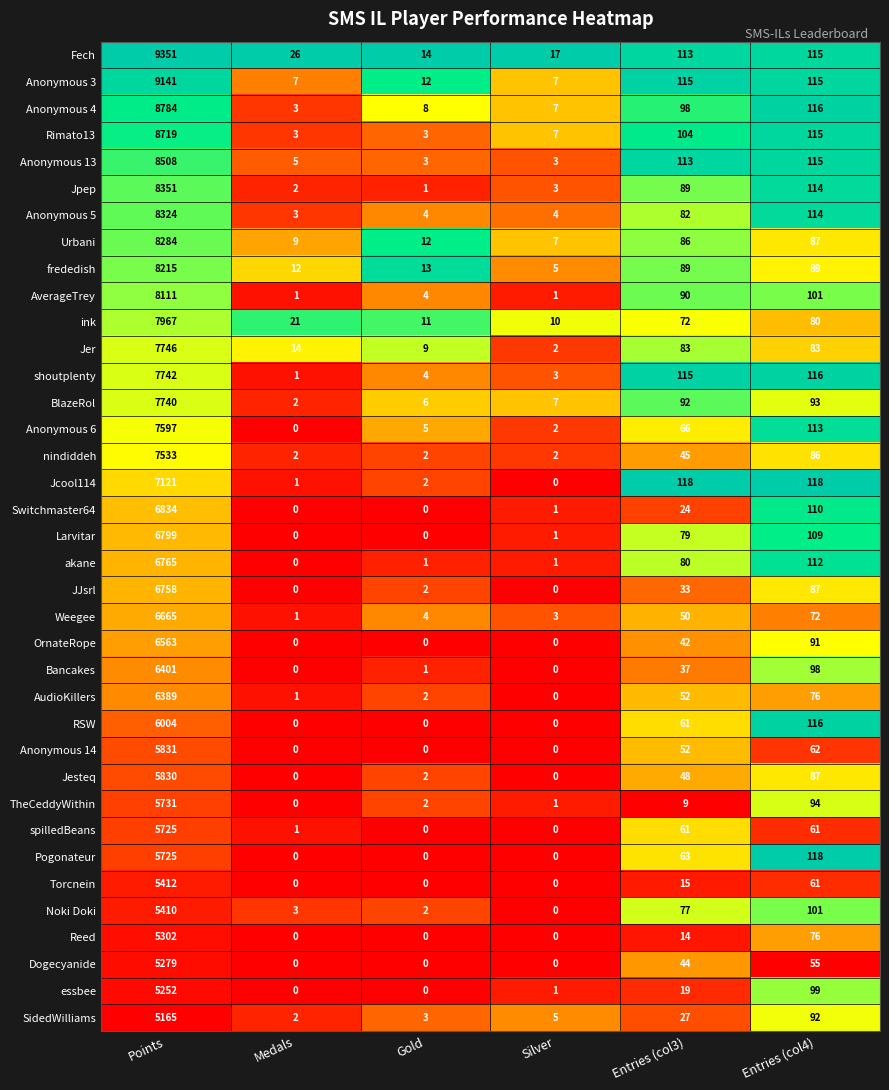

What is the difference between the highest and lowest values at Silver?

17